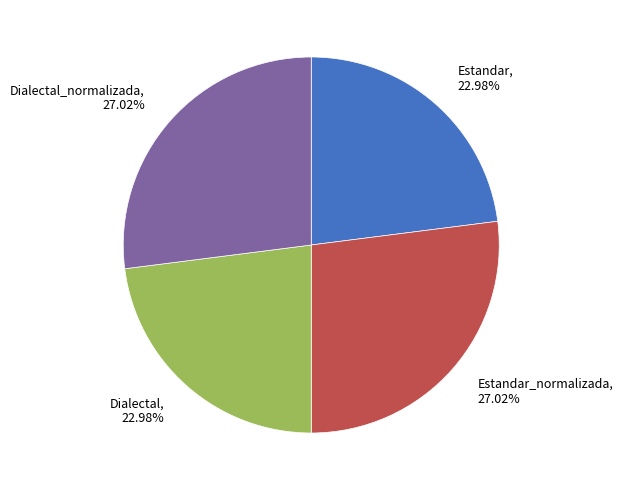

Does Estandar, 22.98% account for over 50% of the chart?

No